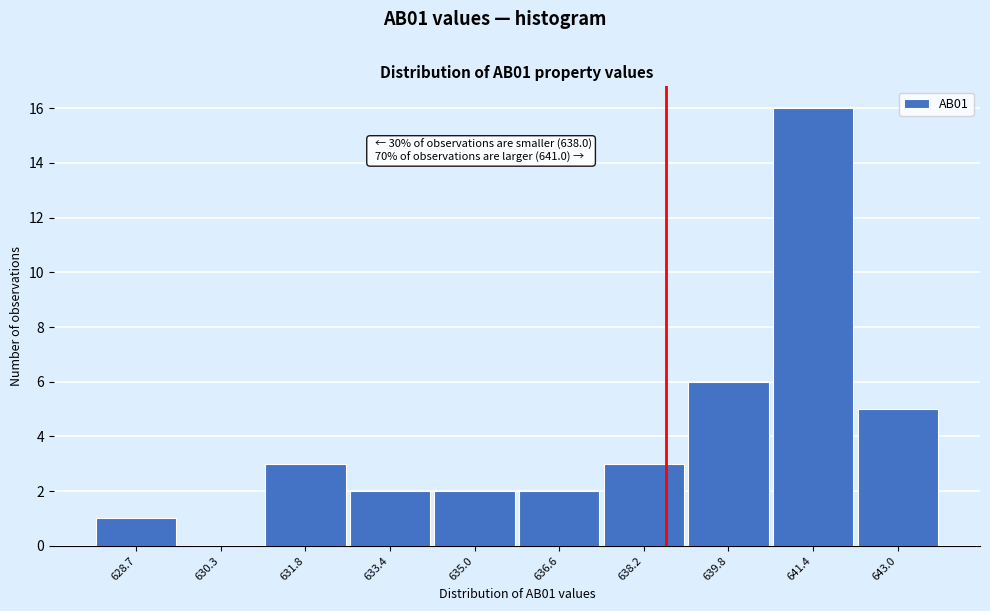

Over which range of the x-axis is the bar tallest?

640.6 to 642.2